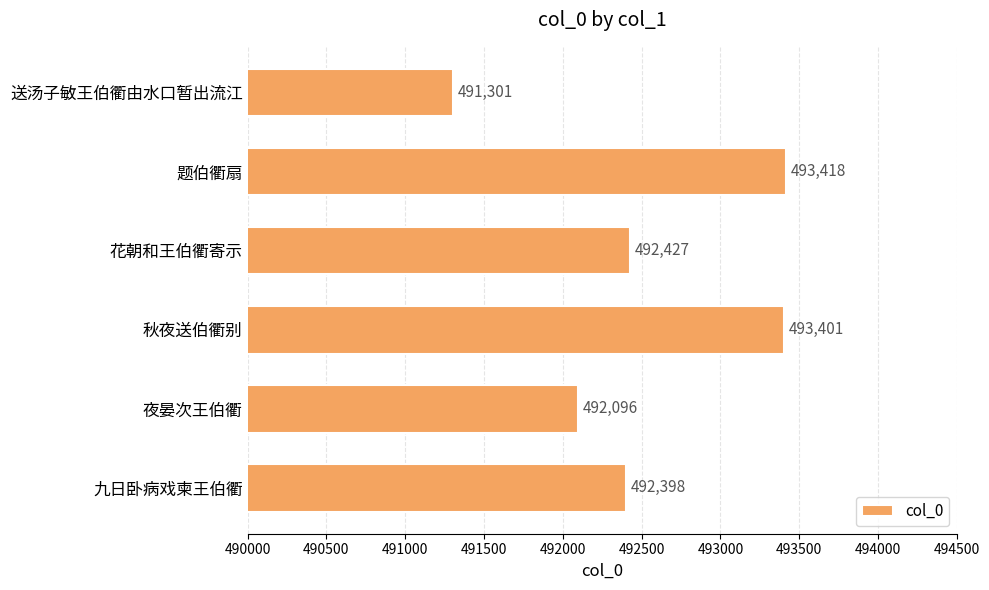

Approximately how many times larger is the value at 题伯衢扇 compared to 送汤子敏王伯衢由水口暂出流江?

1.0